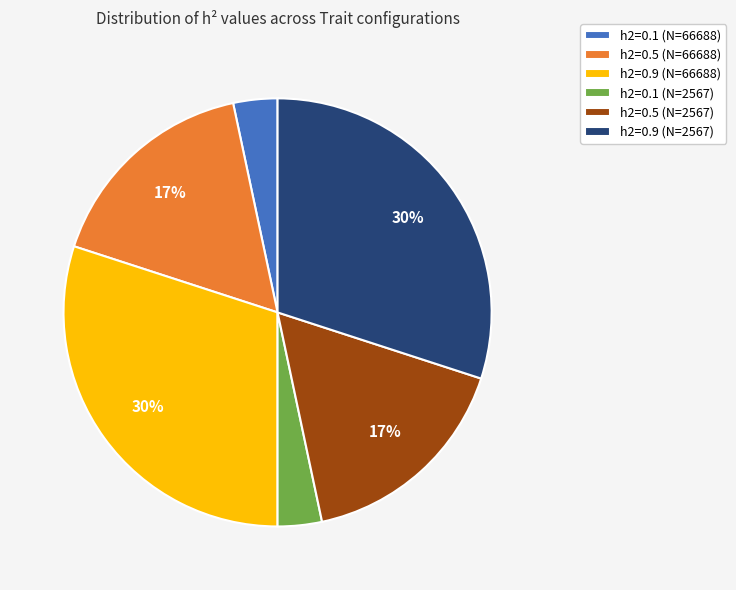

The h2=0.1 (N=66688) slice represents 3% of the pie. True or false?

True